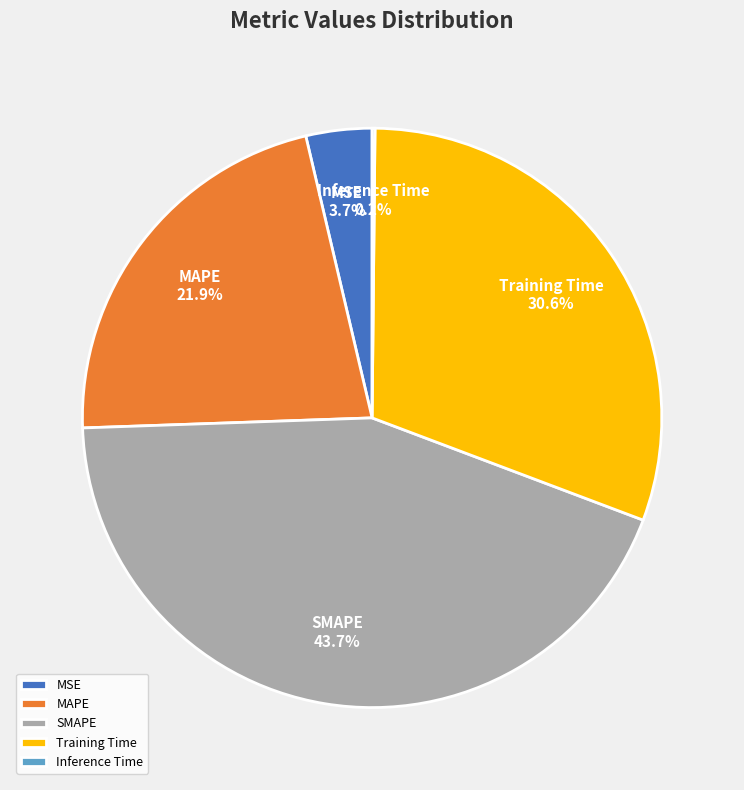

To the nearest percent, what is the difference between the SMAPE and MSE slice percentages?

40%